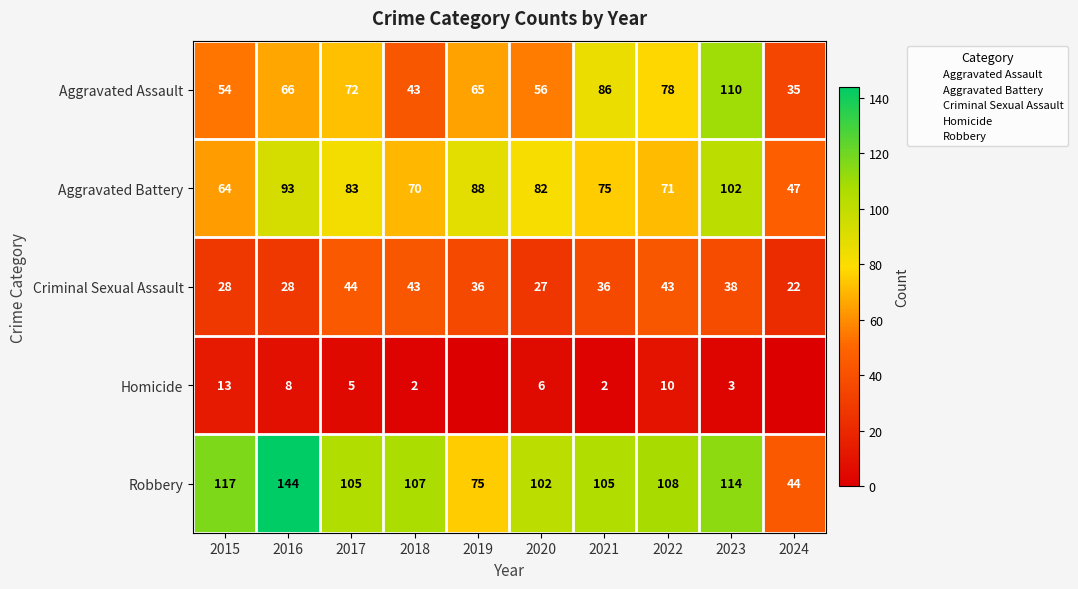

What is the sum of the Homicide values at 2019 and 2020?

6